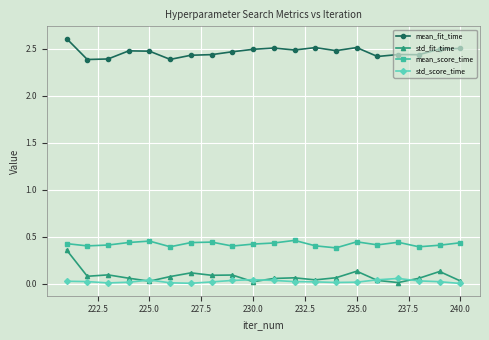

What is the highest value of the mean_fit_time series?

2.6